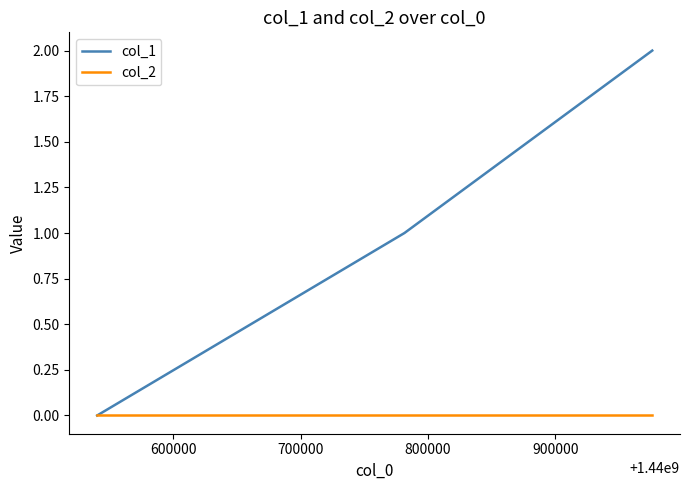

Reading right to left, transcribe all the data shown in this chart.

col_1: 2	1	0
col_2: 0	0	0